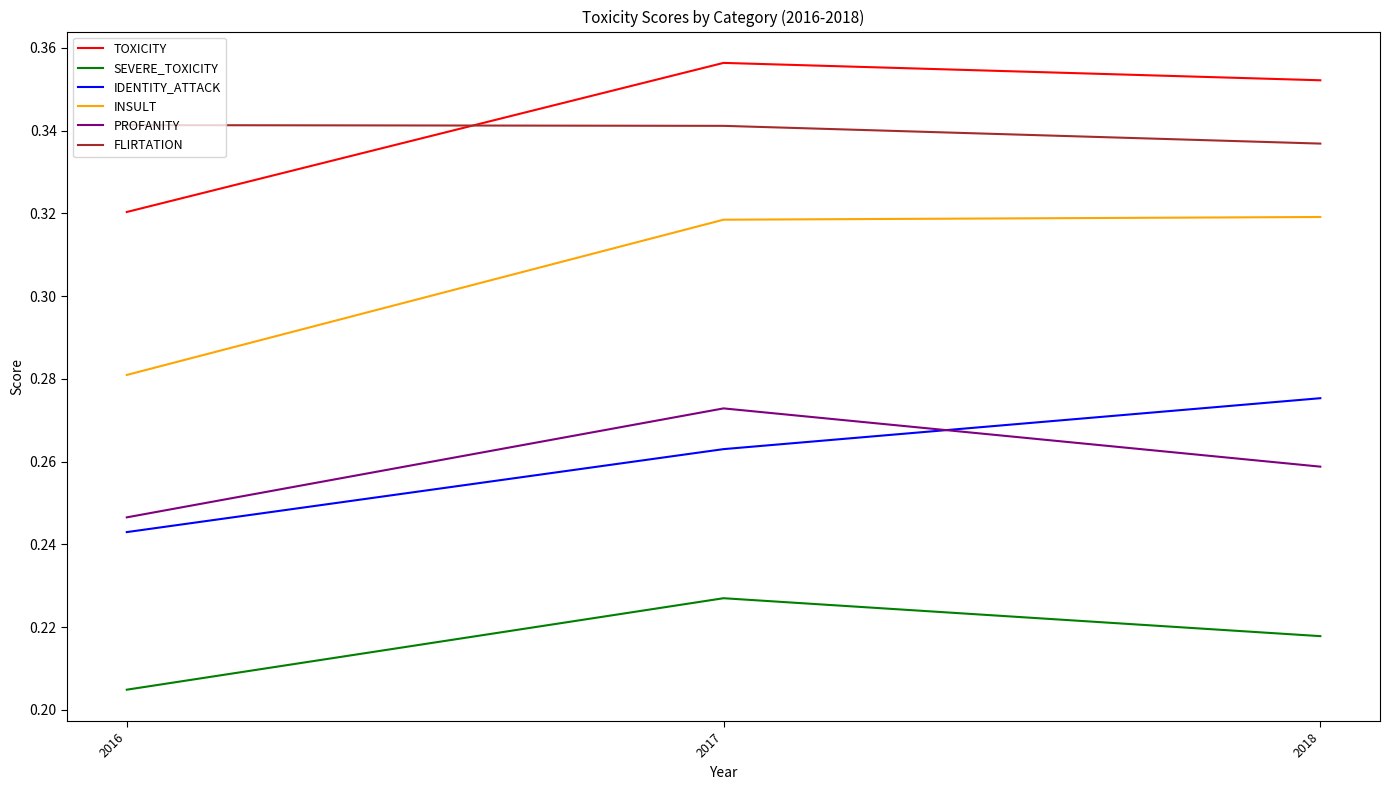

The INSULT series shows 0.6 at 2017. True or false?

False